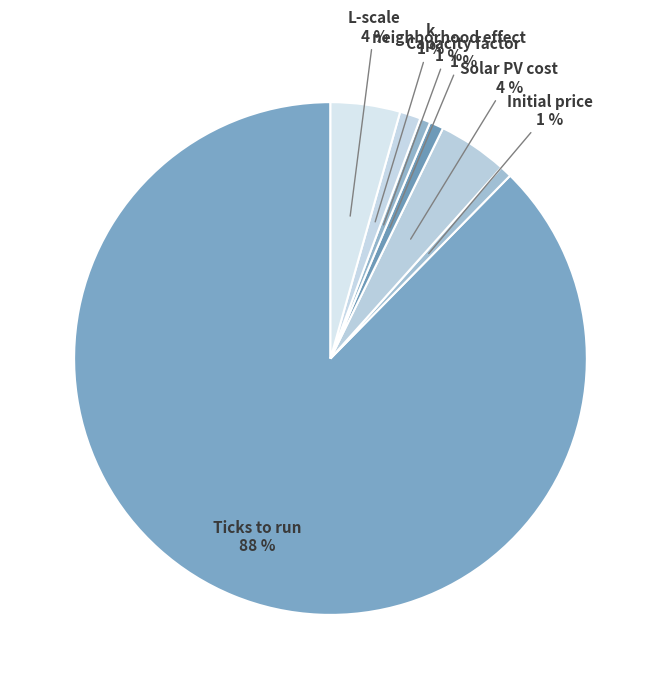

Rank the categories by value from lowest to highest.

neighborhood effect, Initial price, Capacity factor, k, Solar PV cost, L-scale, Ticks to run